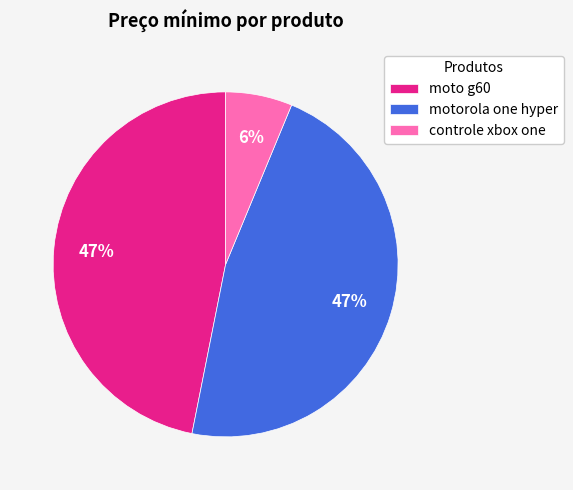

How many segments does this pie chart have?

3